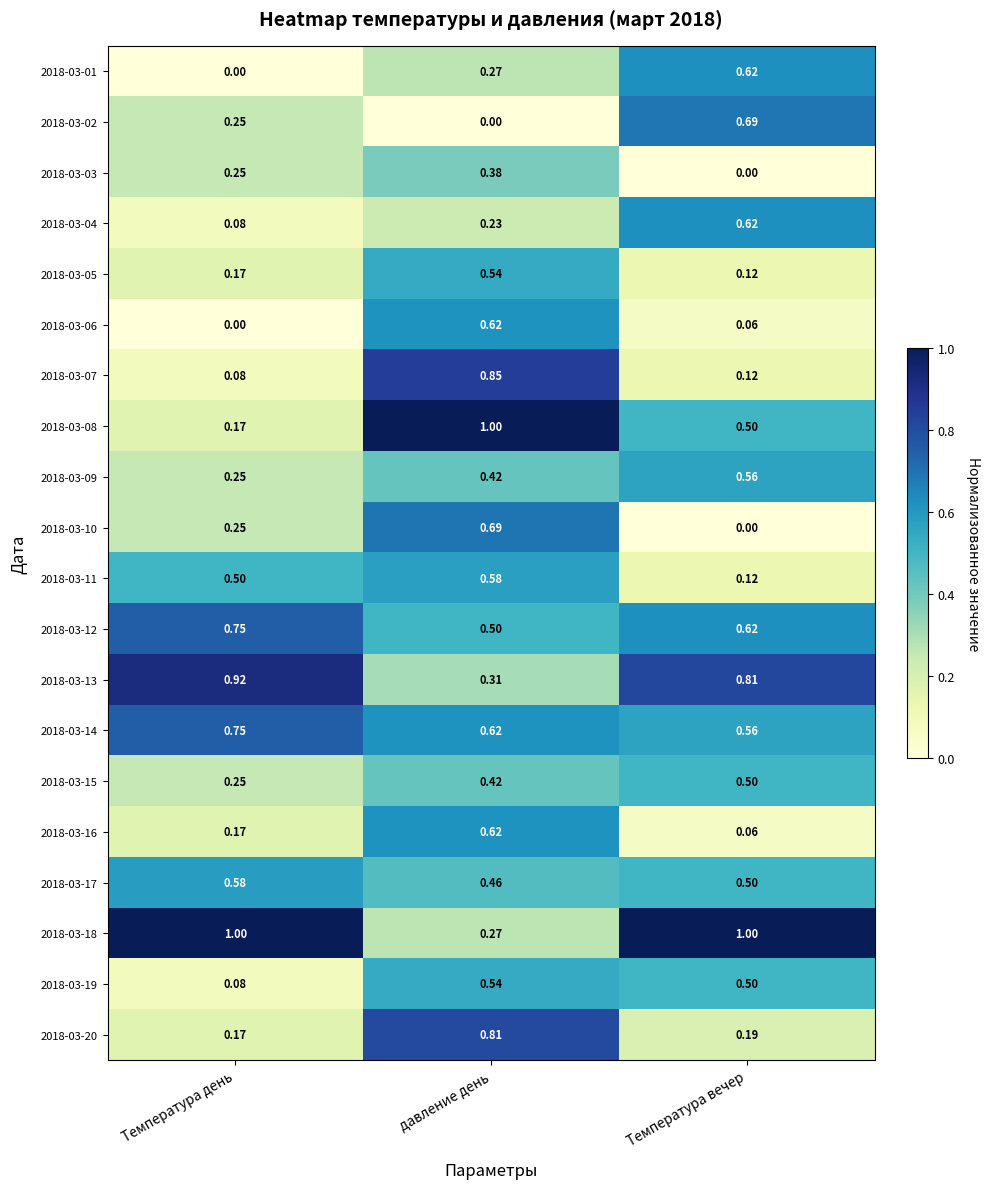

At which label is 2018-03-01 closest to 0?

Температура день